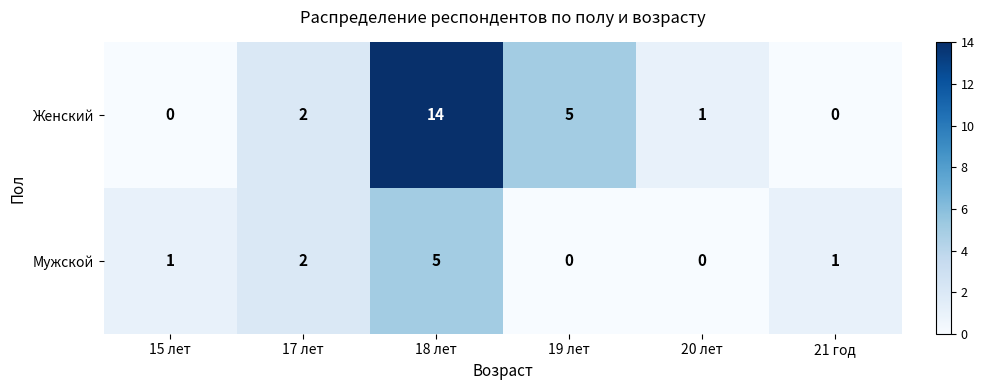

The value of Мужской at 18 лет is 5. True or false?

True